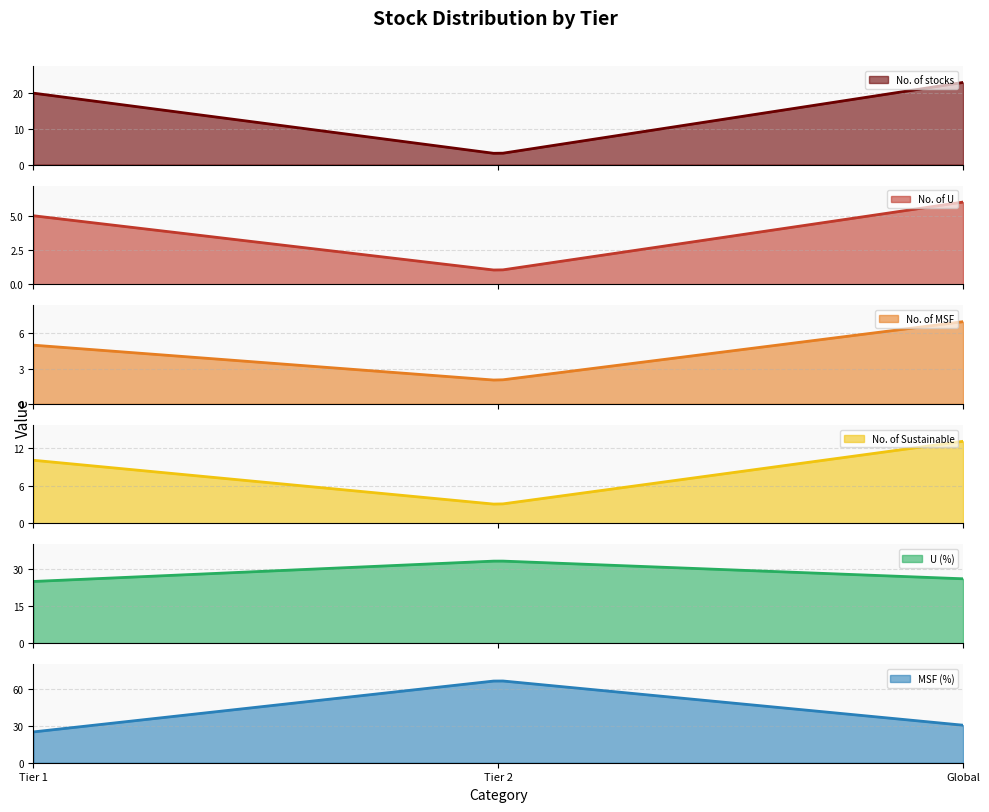

What is the difference between the highest and lowest values at Global?

24.4